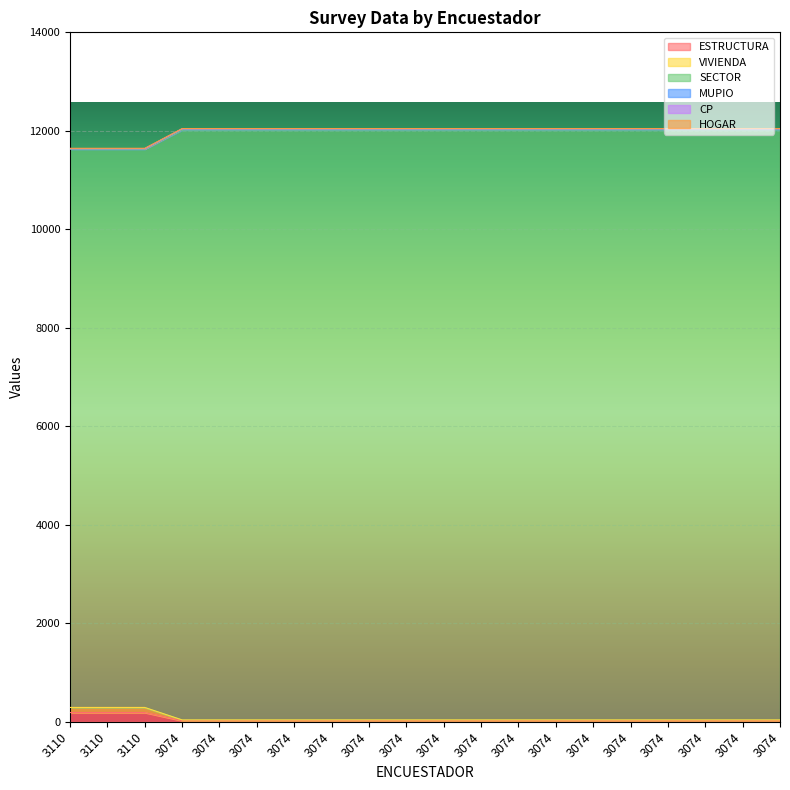

What is the value of the MUPIO point at the 12th from the left?

12038